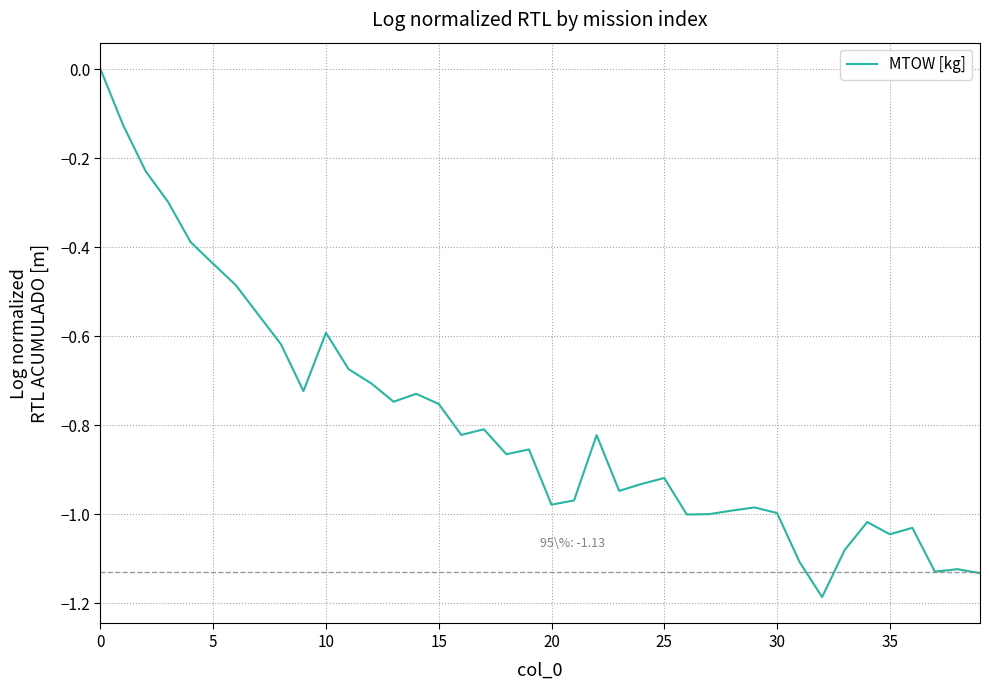

What is the difference between the maximum and minimum values?

1.2